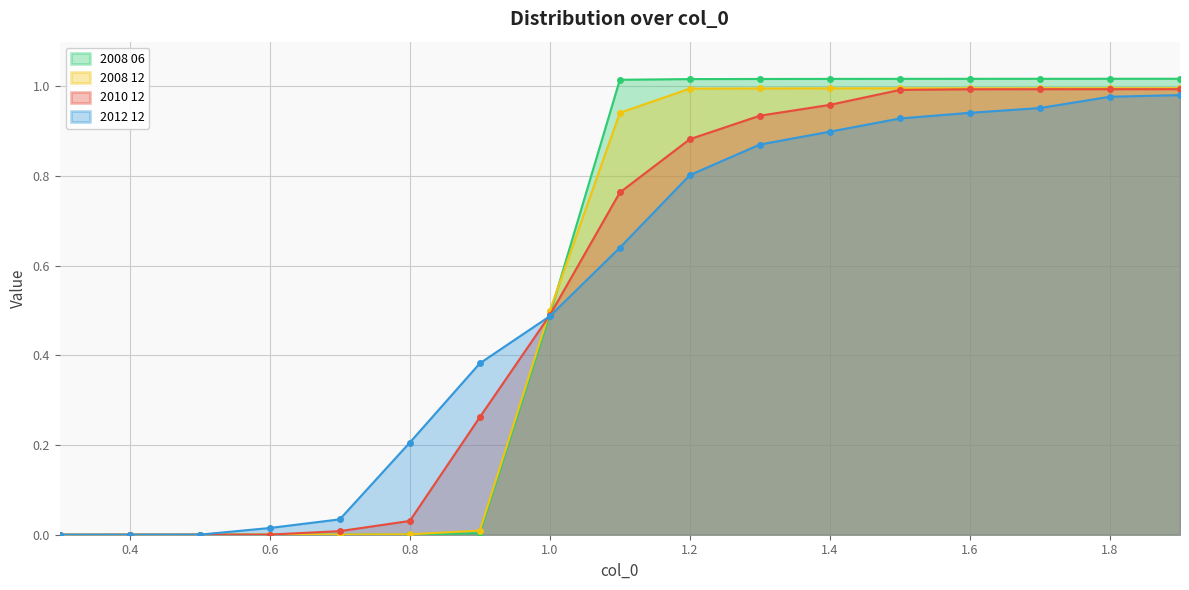

List the series in order of their overall mean, highest first.

2008 06, 2008 12, 2010 12, 2012 12